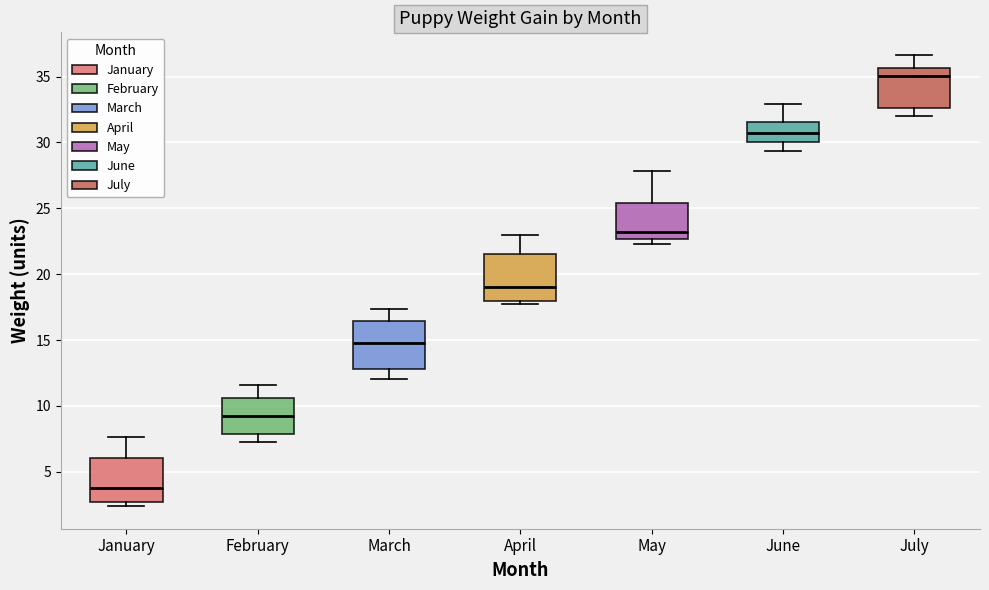

Reading left to right, transcribe this box plot: for each box, give where its median line is, the range the box spans, and where its two whiskers end, as read against the y-axis. The values are not printed on the chart, so give them approximately, as read against the axis.

January: median 3.5, box 2.5 to 6.0, whiskers 2.5 (just below the box's lower edge) to 7.5
February: median 9.0, box 8.0 to 10.5, whiskers 7.5 to 11.5
March: median 15.0, box 13.0 to 16.5, whiskers 12.0 to 17.5
April: median 19.0, box 18.0 to 21.5, whiskers 18.0 (just below the box's lower edge) to 23.0
May: median 23.0, box 22.5 to 25.5, whiskers 22.5 (just below the box's lower edge) to 28.0
June: median 30.5, box 30.0 to 31.5, whiskers 29.5 to 33.0
July: median 35.0, box 32.5 to 35.5, whiskers 32.0 to 36.5